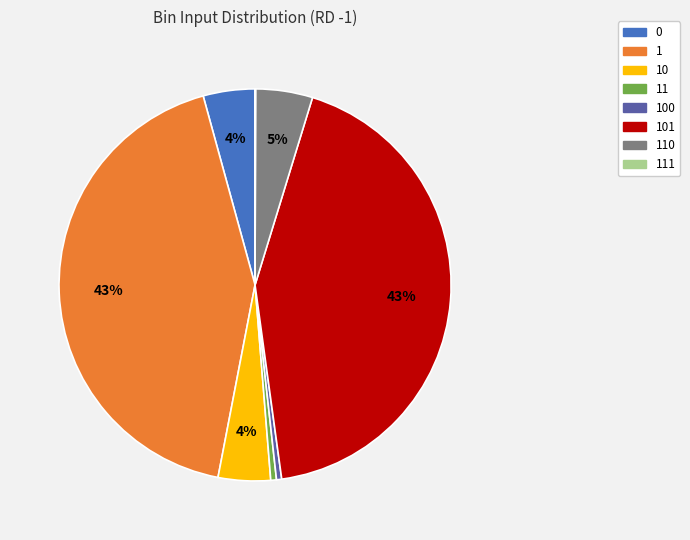

Is there any slice that represents more than half of the pie?

No